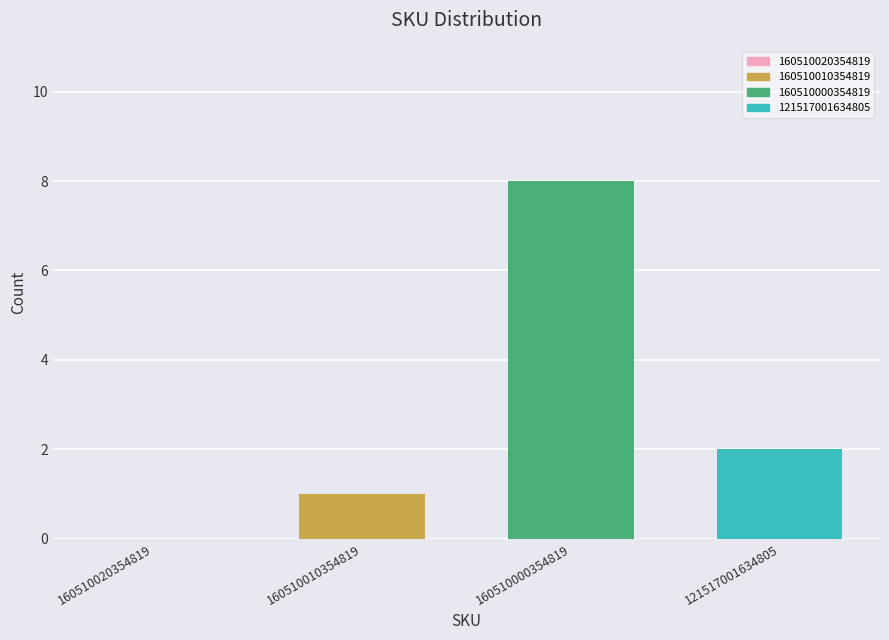

At which category does the chart reach its peak across all series?

160510000354819